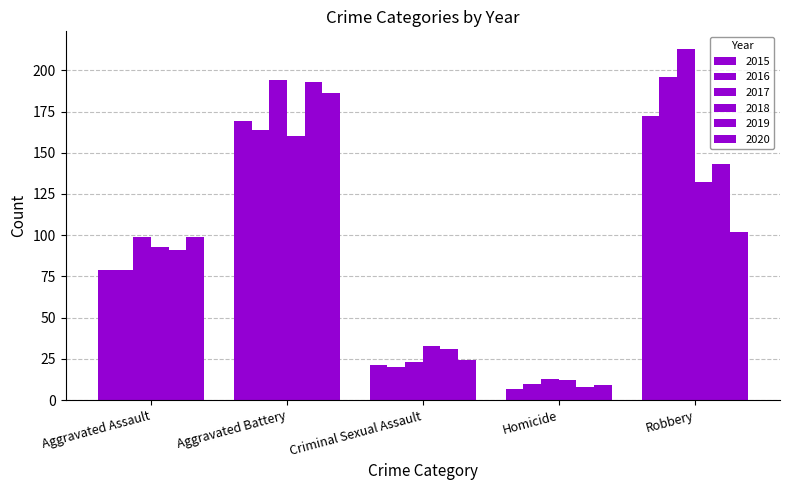

How many 2019 values are between 31 and 143?

3